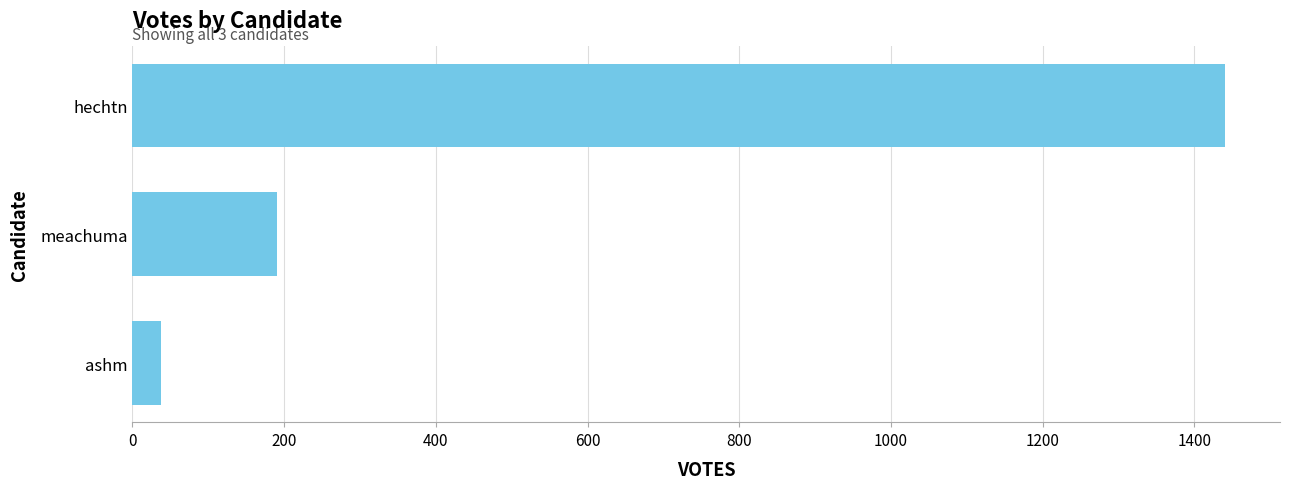

Reading bottom to top, what are all the values shown in this chart?

37	191	1441